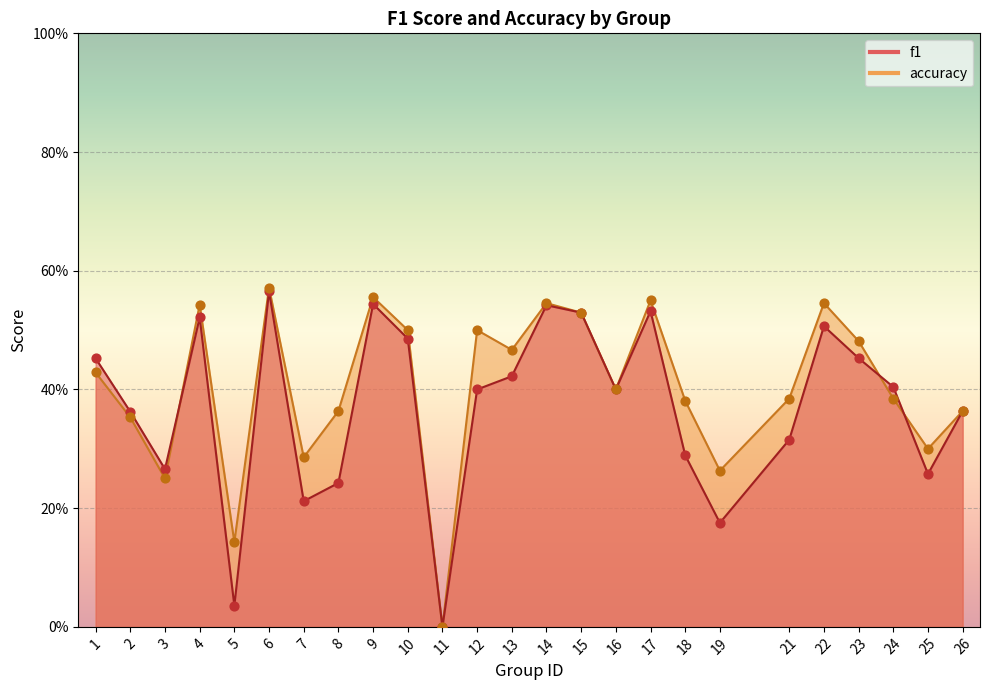

Which series contains the lowest Y value?

f1